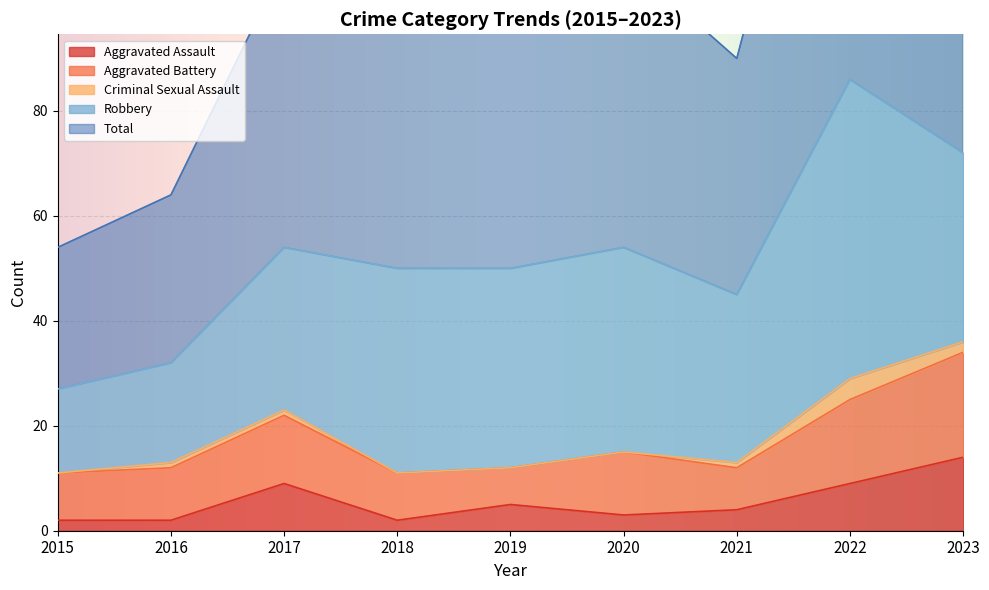

Which category has the lowest value in the Robbery series?

2015